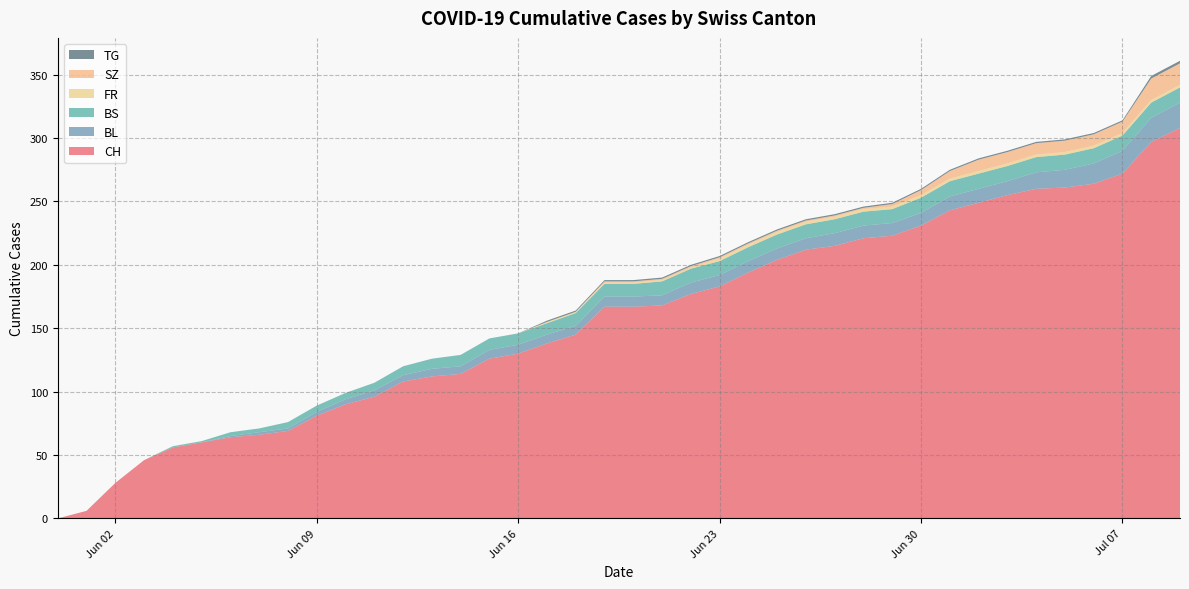

Reading left to right, list all the values displayed in this chart.

CH: 0	6	28	46	56	60	64	66	69	81	90	96	108	112	114	126	130	138	145	167	167	168	177	183	194	204	212	215	221	223	231	243	249	255	260	261	264	272	297	308
BL: 0	0	0	0	0	0	1	2	2	3	4	5	5	6	6	7	7	7	7	8	8	8	9	9	9	9	9	10	10	10	10	11	11	11	13	14	16	18	19	20
BS: 0	0	0	0	1	1	3	3	5	5	5	6	7	8	9	9	9	9	10	10	10	11	11	11	11	11	11	11	11	11	12	12	12	12	12	12	12	12	12	12
FR: 0	0	0	0	0	0	0	0	0	0	0	0	0	0	0	0	0	1	1	1	1	1	1	2	2	2	2	2	2	2	2	2	2	2	2	2	2	2	2	2
SZ: 0	0	0	0	0	0	0	0	0	0	0	0	0	0	0	0	0	0	0	1	1	1	1	1	1	1	1	1	1	2	4	6	9	9	9	9	9	9	17	17
TG: 0	0	0	0	0	0	0	0	0	0	0	0	0	0	0	0	0	1	1	1	1	1	1	1	1	1	1	1	1	1	1	1	1	1	1	1	1	1	2	2